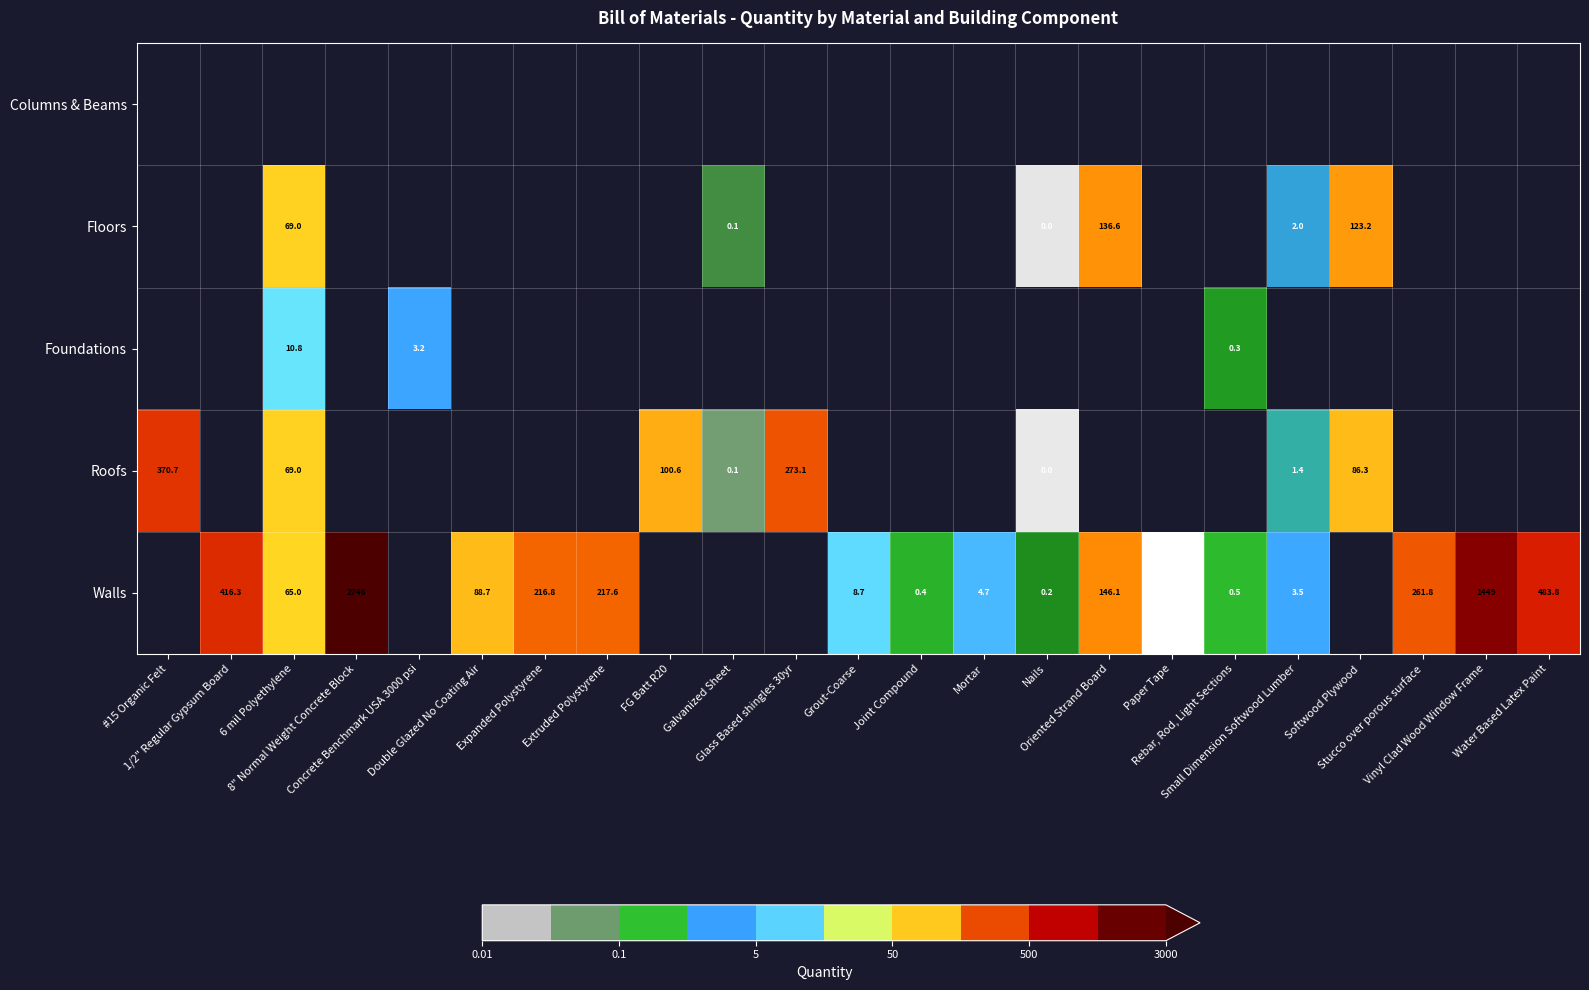

True or false: Columns & Beams has a value of 0.0 at Nails.

True